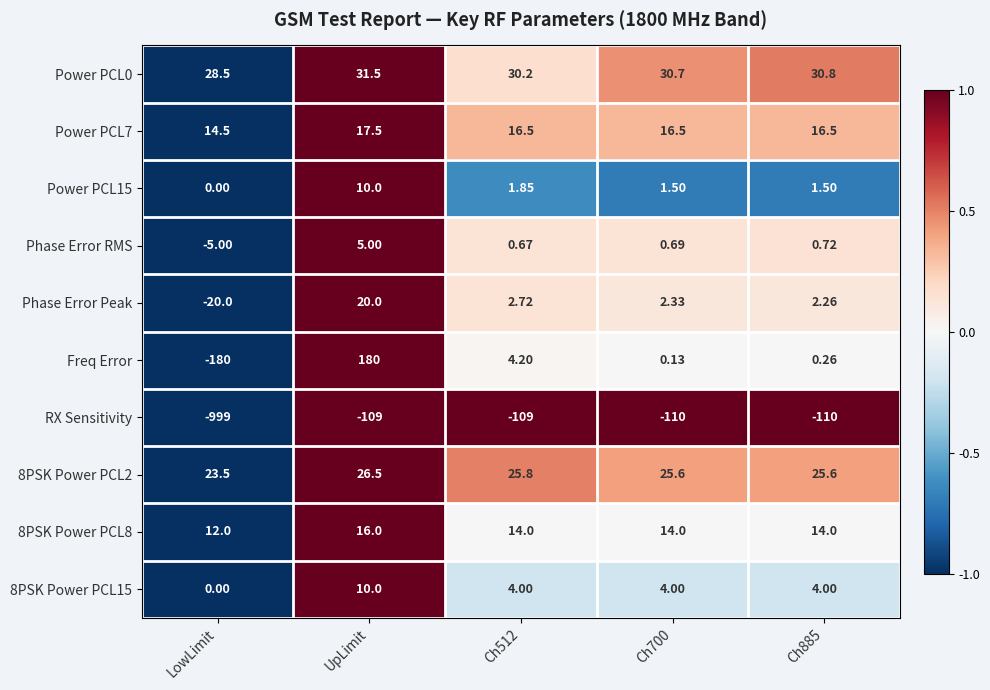

At which category is the sum across all series the highest?

UpLimit